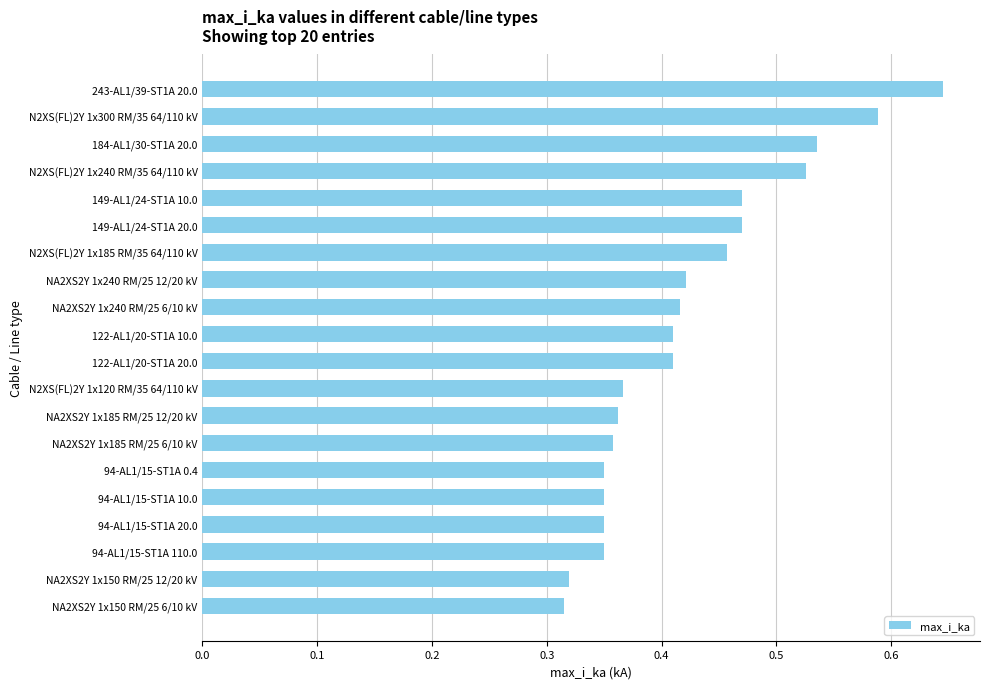

What is the label of the 16th bar from the top?

94-AL1/15-ST1A 10.0